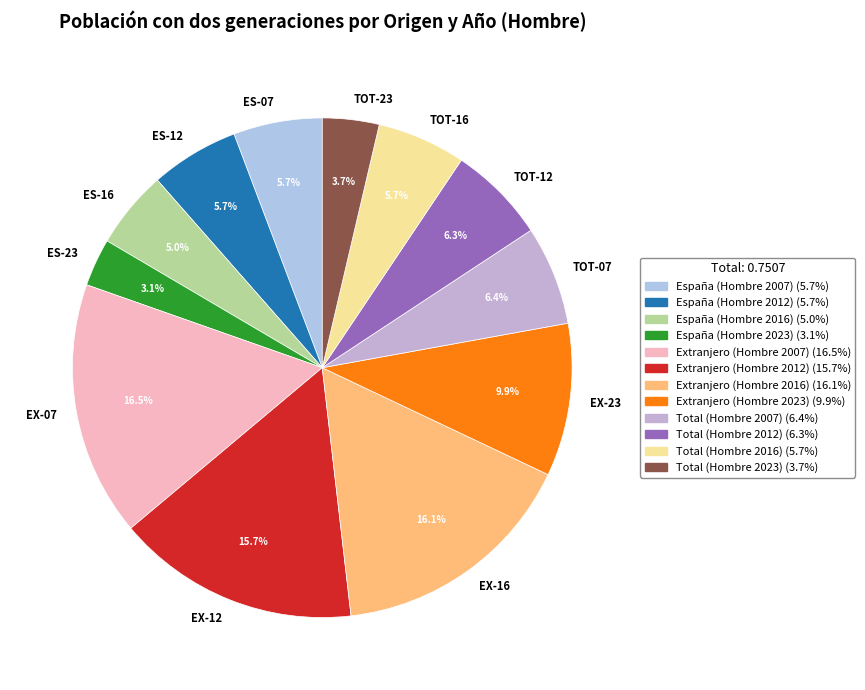

What percentage do Extranjero (Hombre 2007) and España (Hombre 2007) together represent?

22.2%